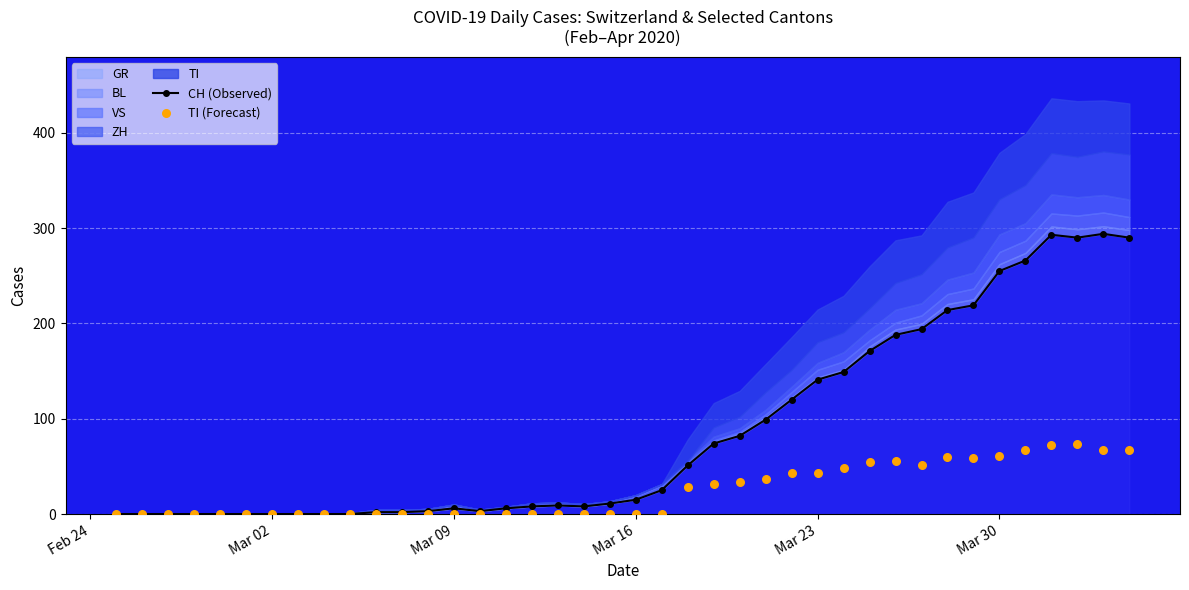

Which series has the largest total across all categories?

CH (Observed)